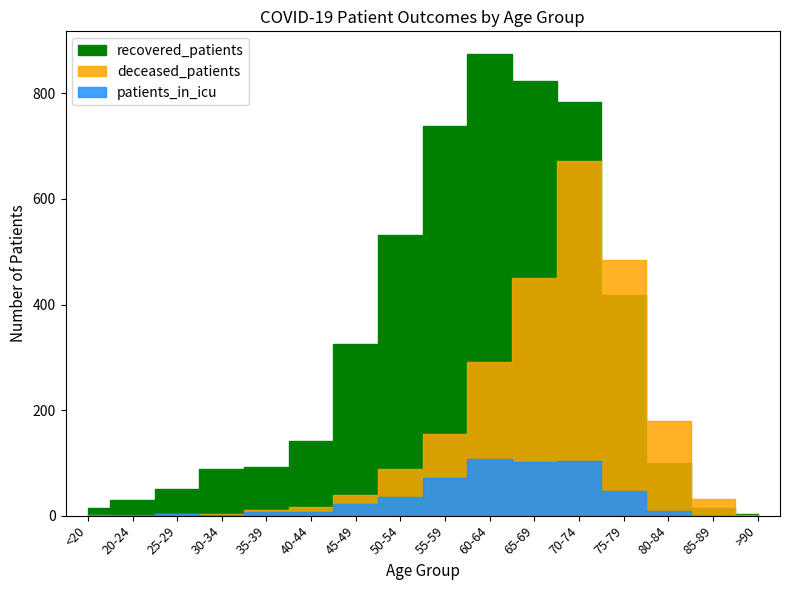

Count the number of categories in the chart.

16